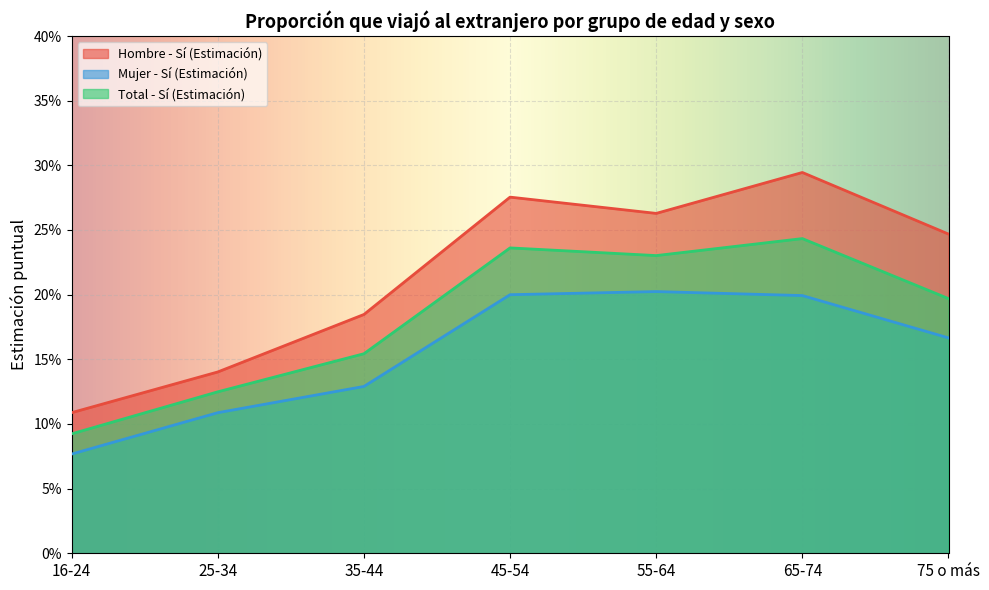

Reading left to right, what are all the values shown in this chart?

Hombre - Sí (Estimación): 16-24=0.1	25-34=0.1	35-44=0.2	45-54=0.3	55-64=0.3	65-74=0.3	75 o más=0.2
Mujer - Sí (Estimación): 16-24=0.1	25-34=0.1	35-44=0.1	45-54=0.2	55-64=0.2	65-74=0.2	75 o más=0.2
Total - Sí (Estimación): 16-24=0.1	25-34=0.1	35-44=0.2	45-54=0.2	55-64=0.2	65-74=0.2	75 o más=0.2